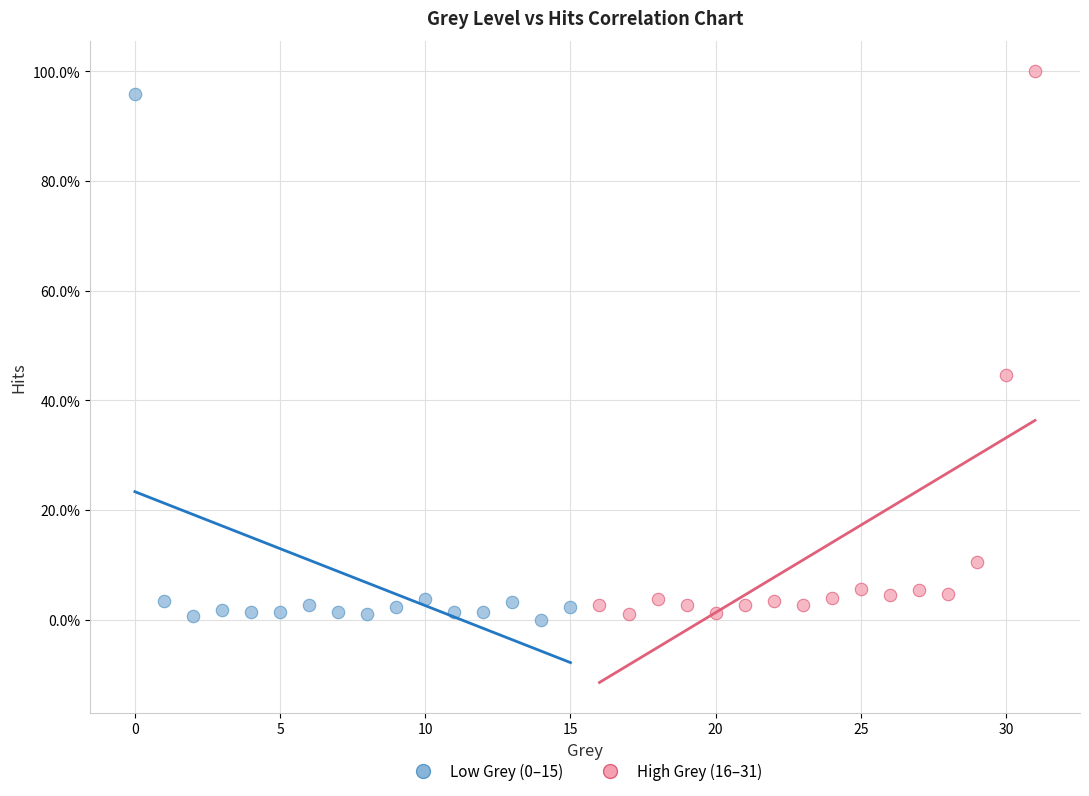

Which series contains the highest Y value?

High Grey (16–31)